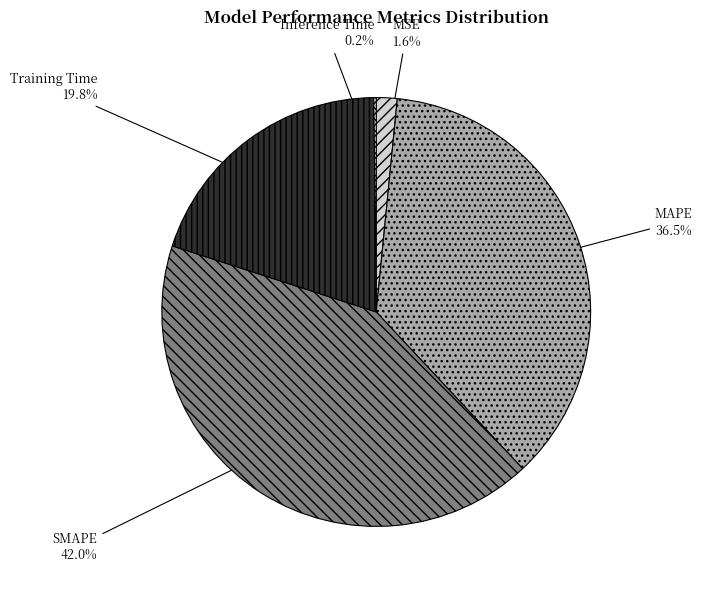

Is there a majority slice in this chart?

No